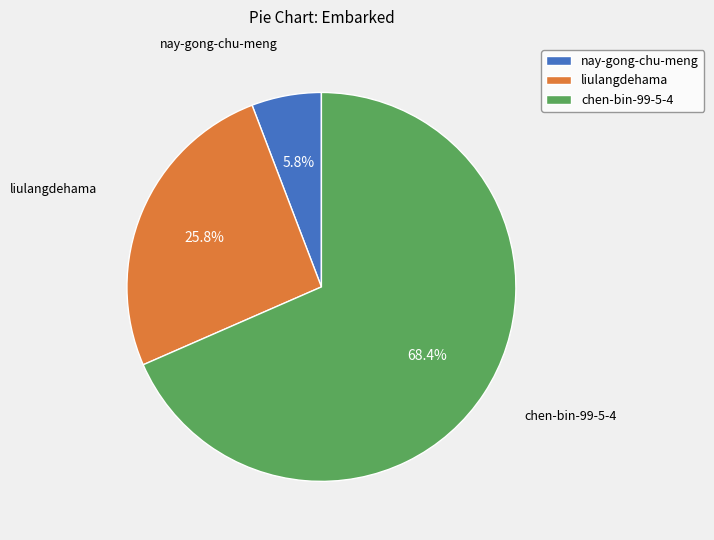

Which category has the smallest portion of the pie?

nay-gong-chu-meng